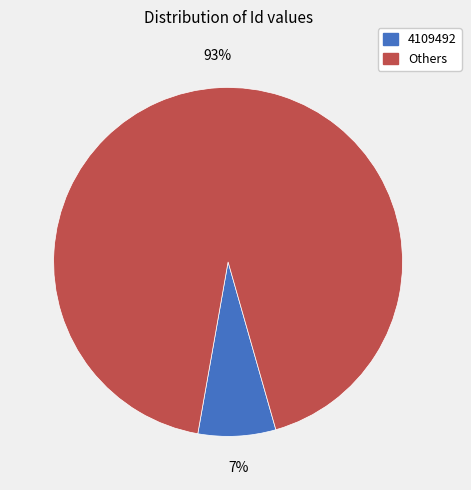

To the nearest percent, what is the difference between the largest and smallest slice percentages?

86%